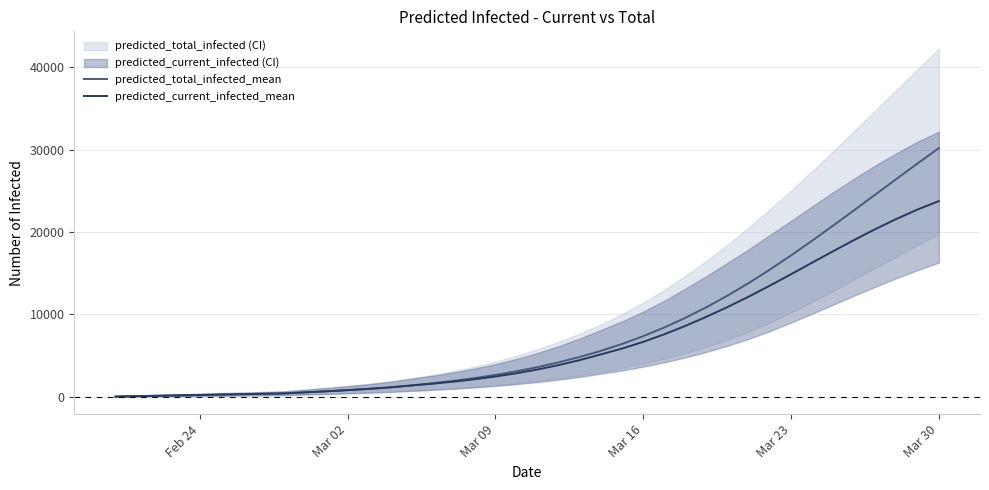

What is the sum of all predicted_current_infected_mean values?

267000